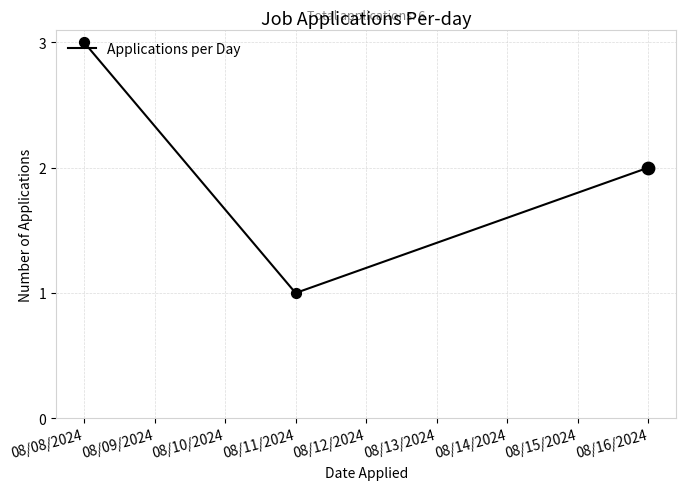

What is the change in value from 08/11/2024 to 08/16/2024?

+1